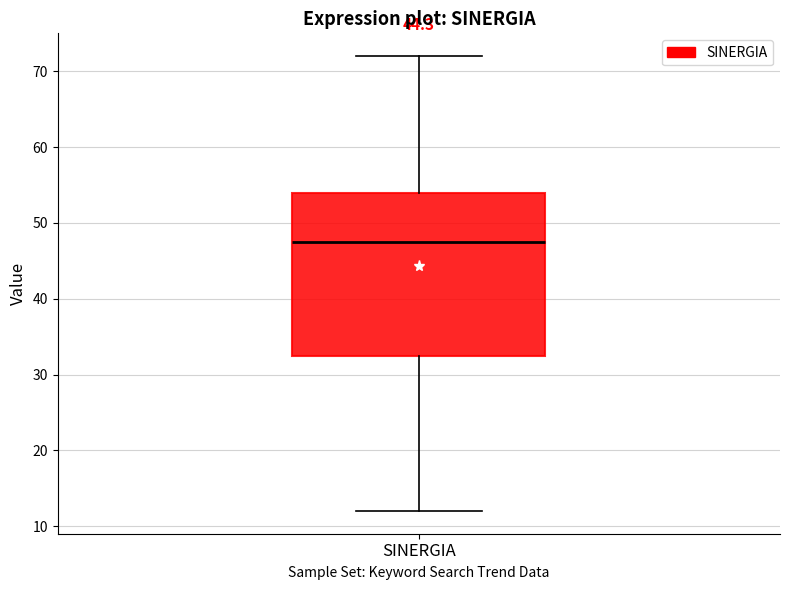

Where does the lower whisker of the box for SINERGIA end on the y-axis? The values are not printed on the chart, so give them approximately, as read against the axis.

12